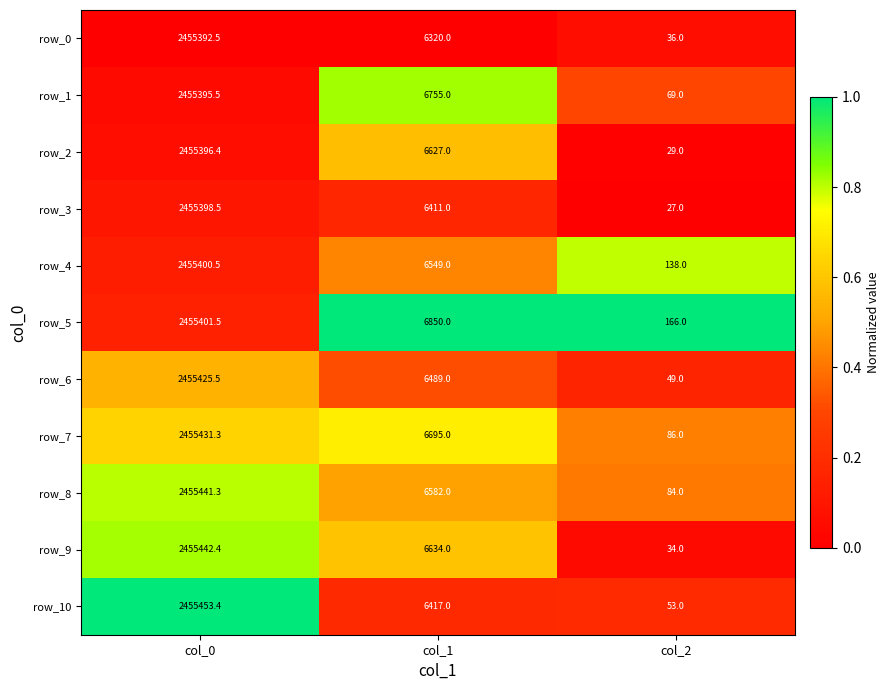

What is the average value of the row_7 series?

820737.4